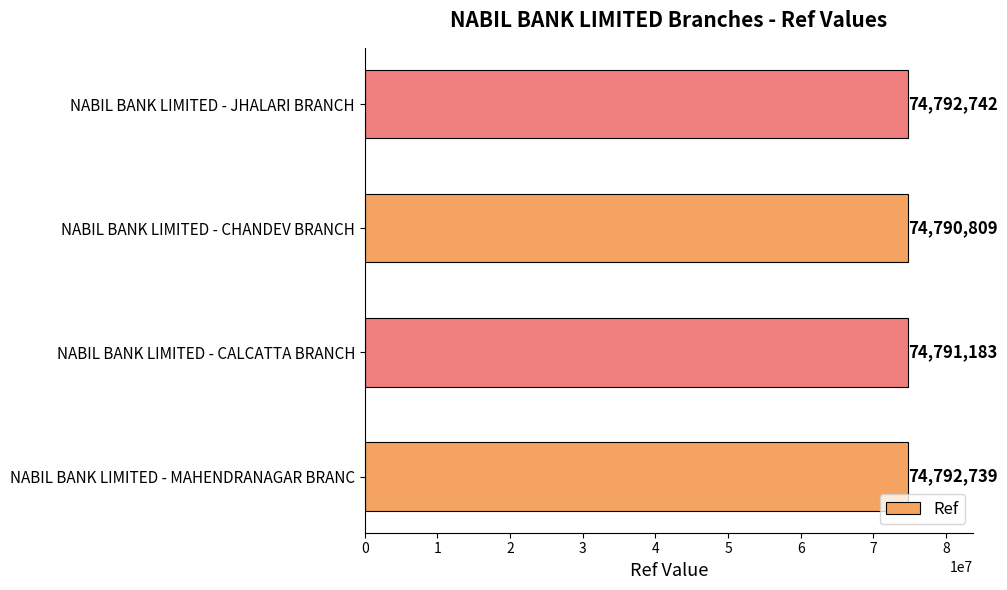

The value at NABIL BANK LIMITED - MAHENDRANAGAR BRANC is 74792739. True or false?

True